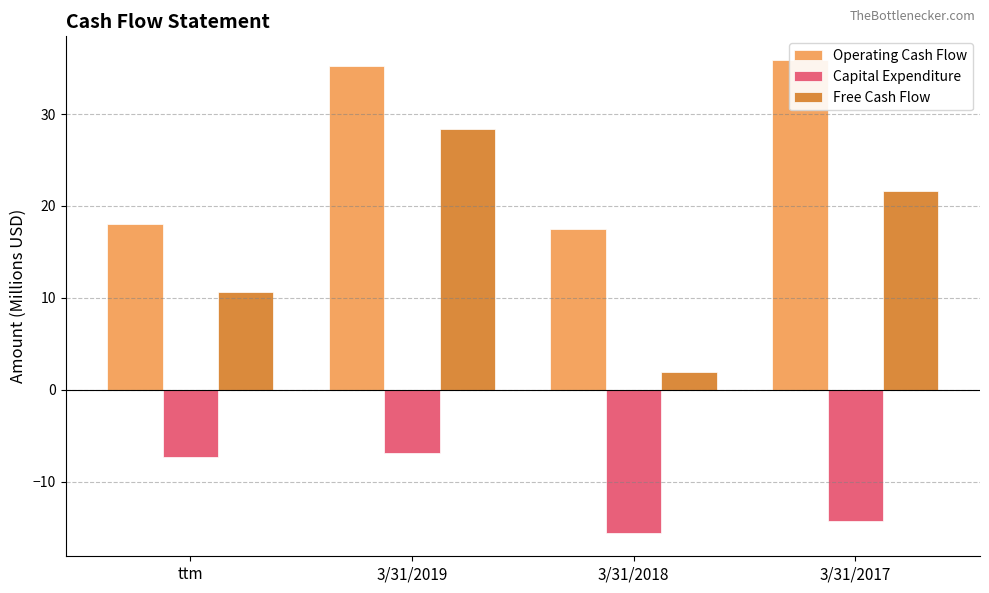

What value does the Operating Cash Flow series have at 3/31/2018?

17.5